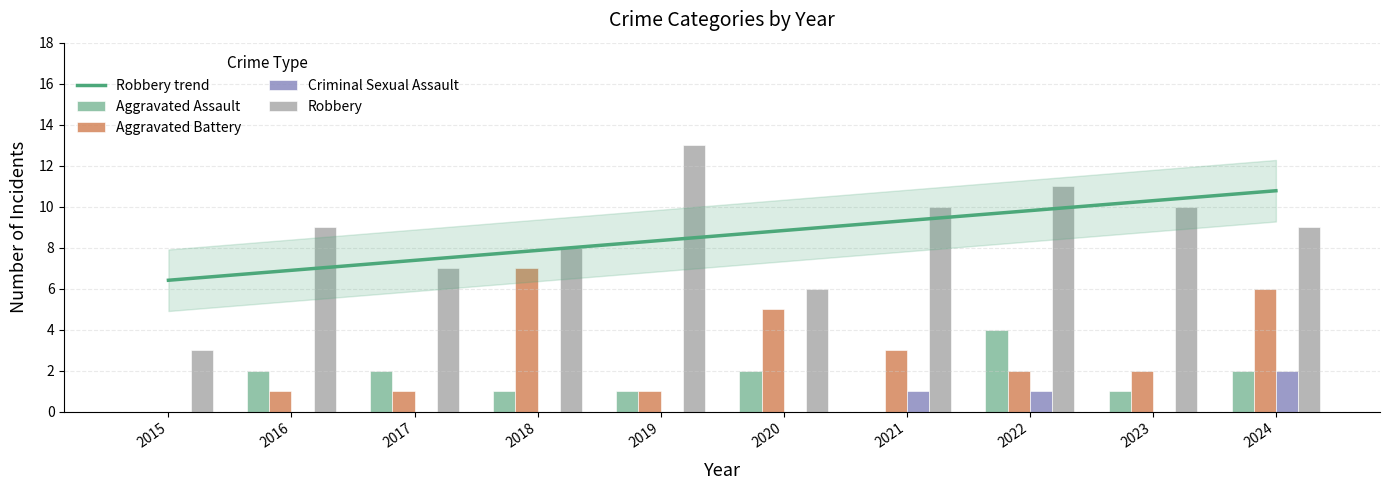

Rank the series by their maximum value, from lowest to highest.

Criminal Sexual Assault, Aggravated Assault, Aggravated Battery, Robbery